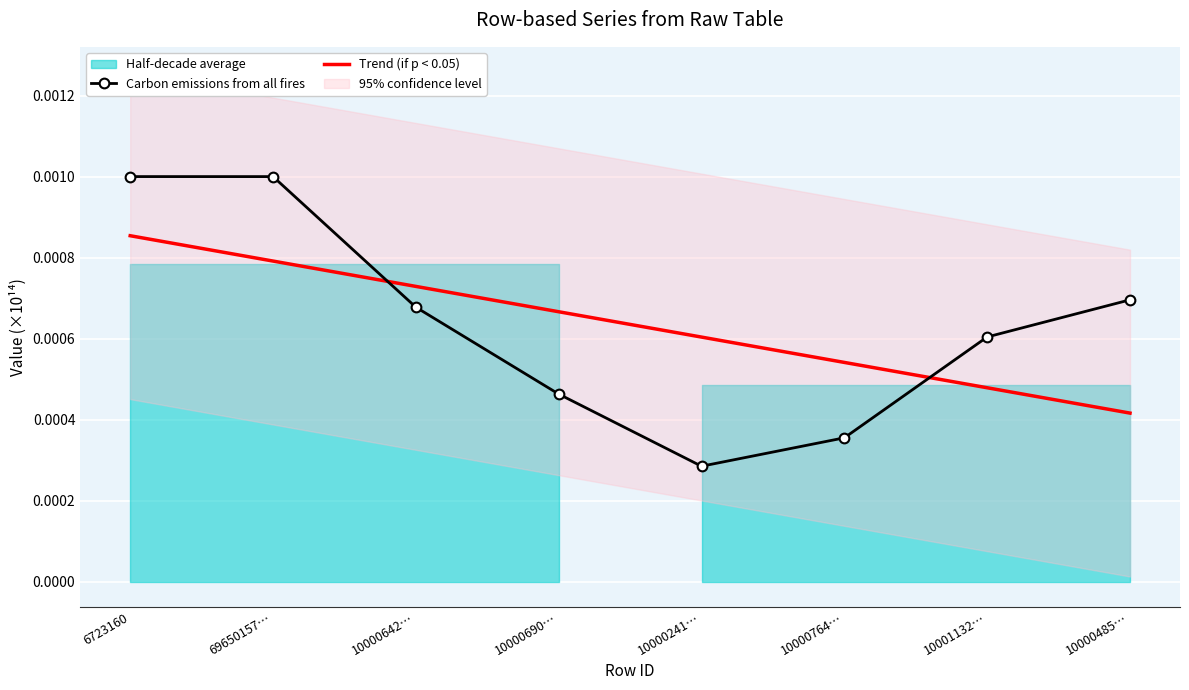

How many times do Carbon emissions from all fires and Trend (if p < 0.05) cross each other?

2